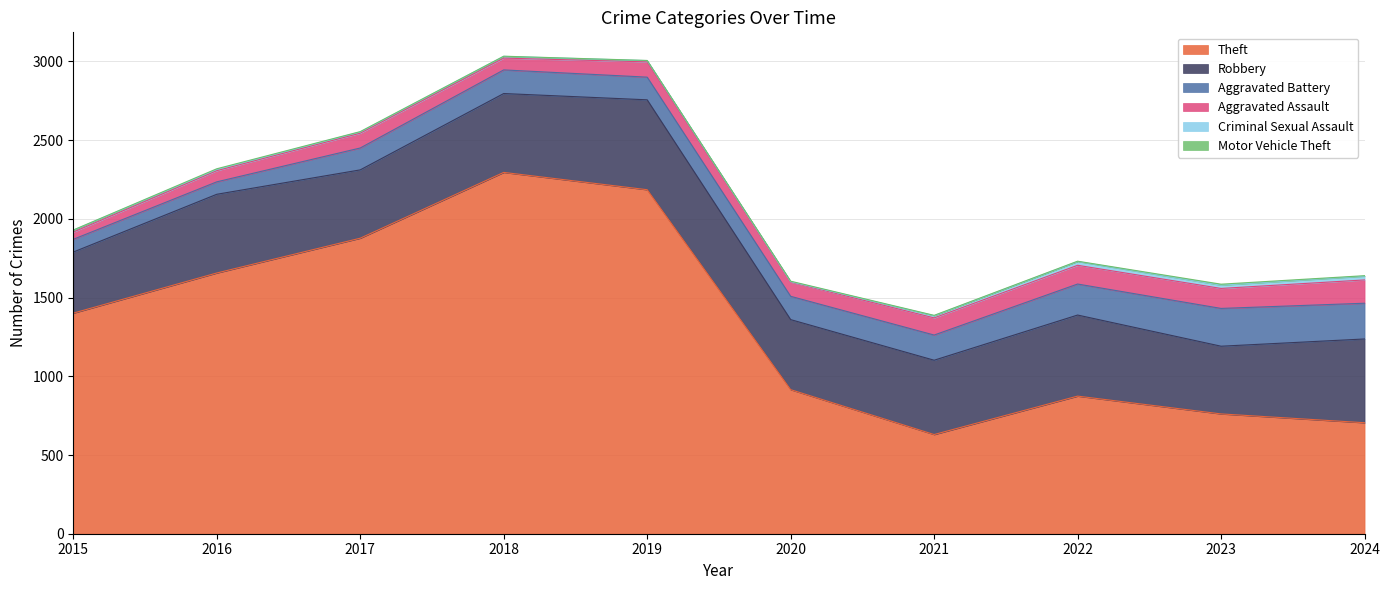

The Criminal Sexual Assault series shows 21 at 2023. True or false?

True